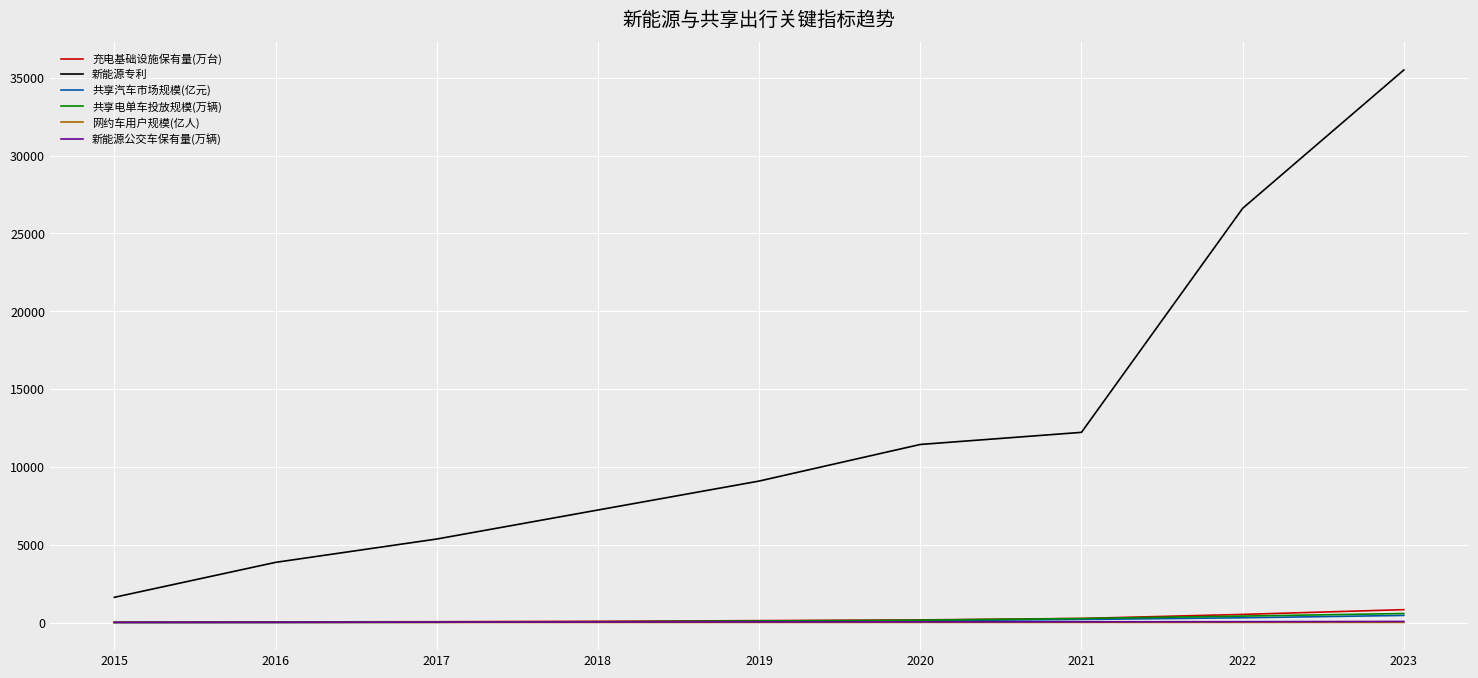

At which category does the chart reach its peak across all series?

2023